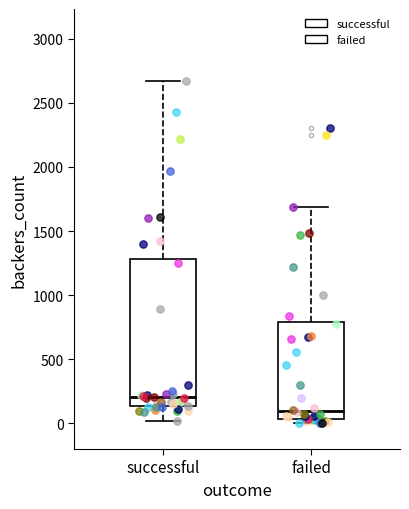

Reading left to right, read every box against the y-axis: the position of its median line, the range the box covers, and the ends of its whiskers. The values are not printed on the chart, so give them approximately, as read against the axis.

successful: median 200, box 150 to 1300, whiskers 0 to 2650
failed: median 100, box 50 to 800, whiskers 0 to 1700